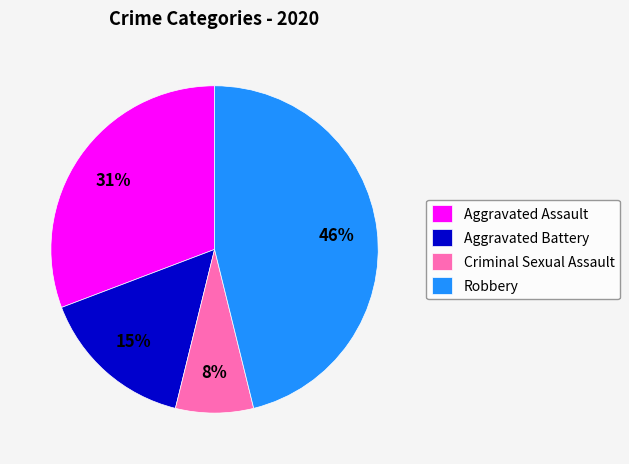

Is the sum of Criminal Sexual Assault and Robbery greater than half?

Yes